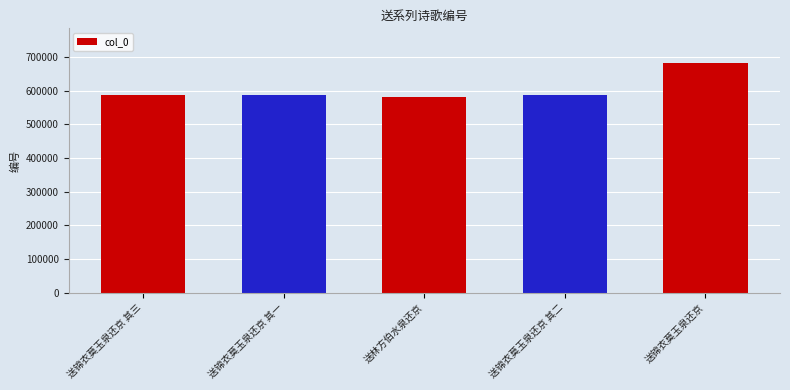

Where does the data first go above 586027?

送锦衣莫玉泉还京 其三